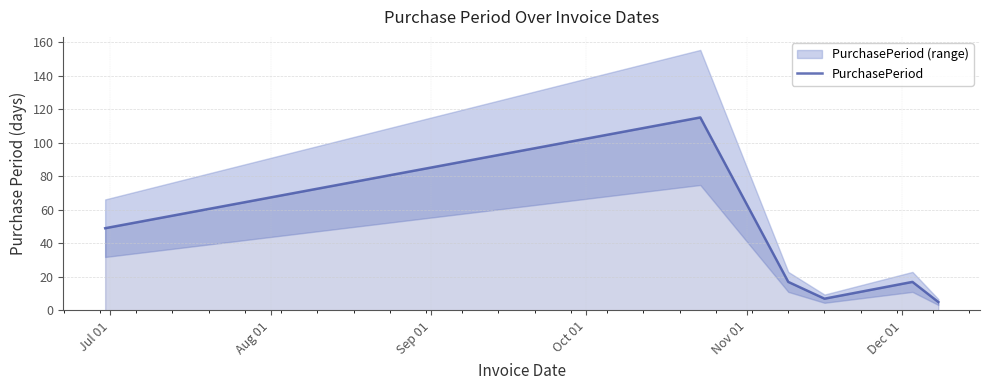

What is the lowest value of the PurchasePeriod series?

5